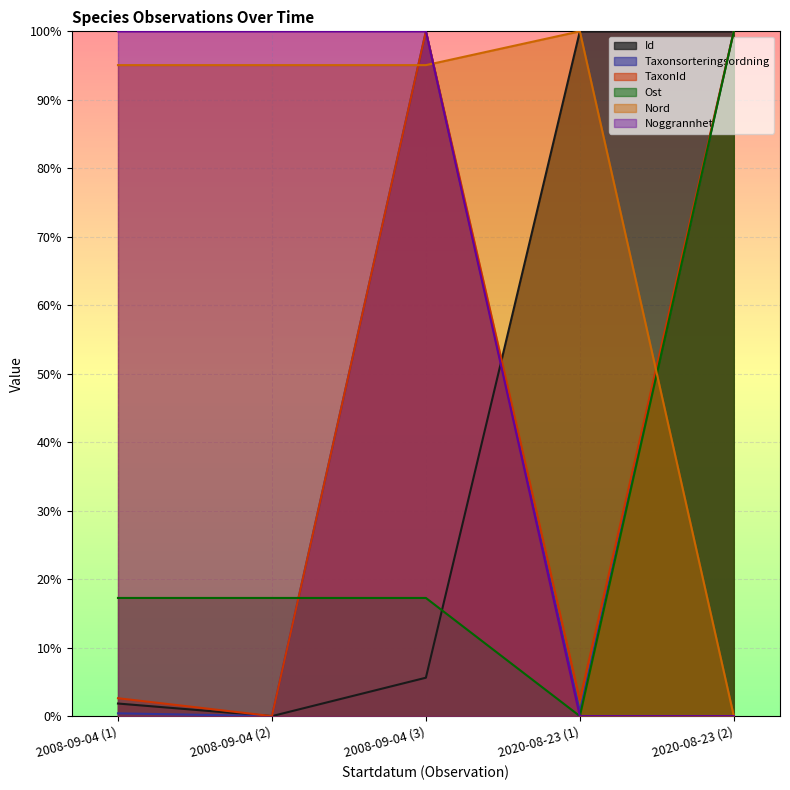

What are all the series names shown in the legend?

Id, Taxonsorteringsordning, TaxonId, Ost, Nord, Noggrannhet